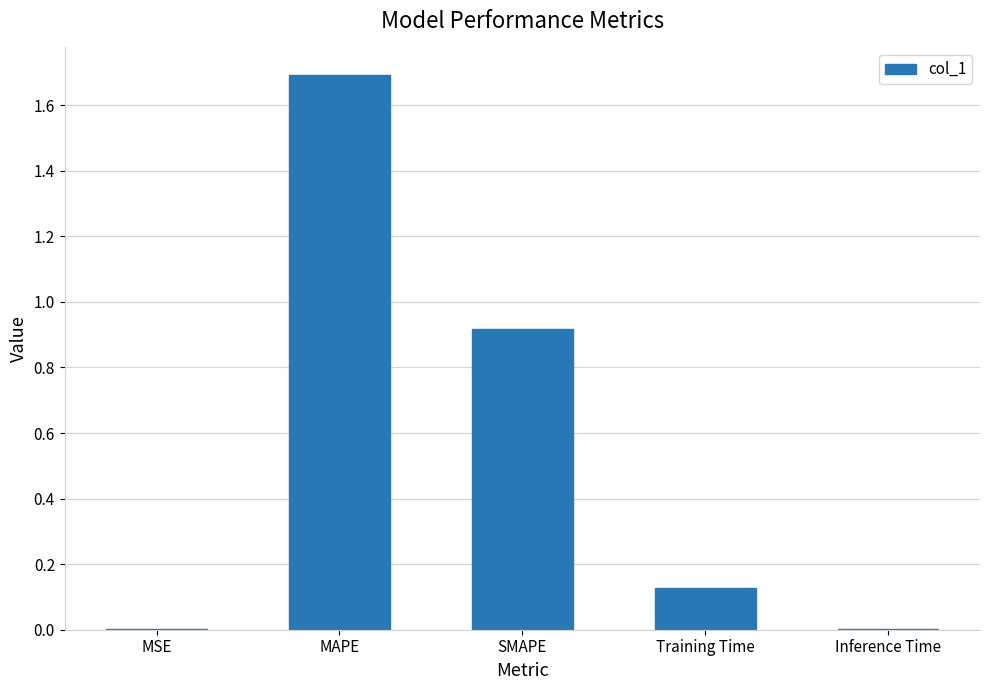

What is the sum of all values?

2.7